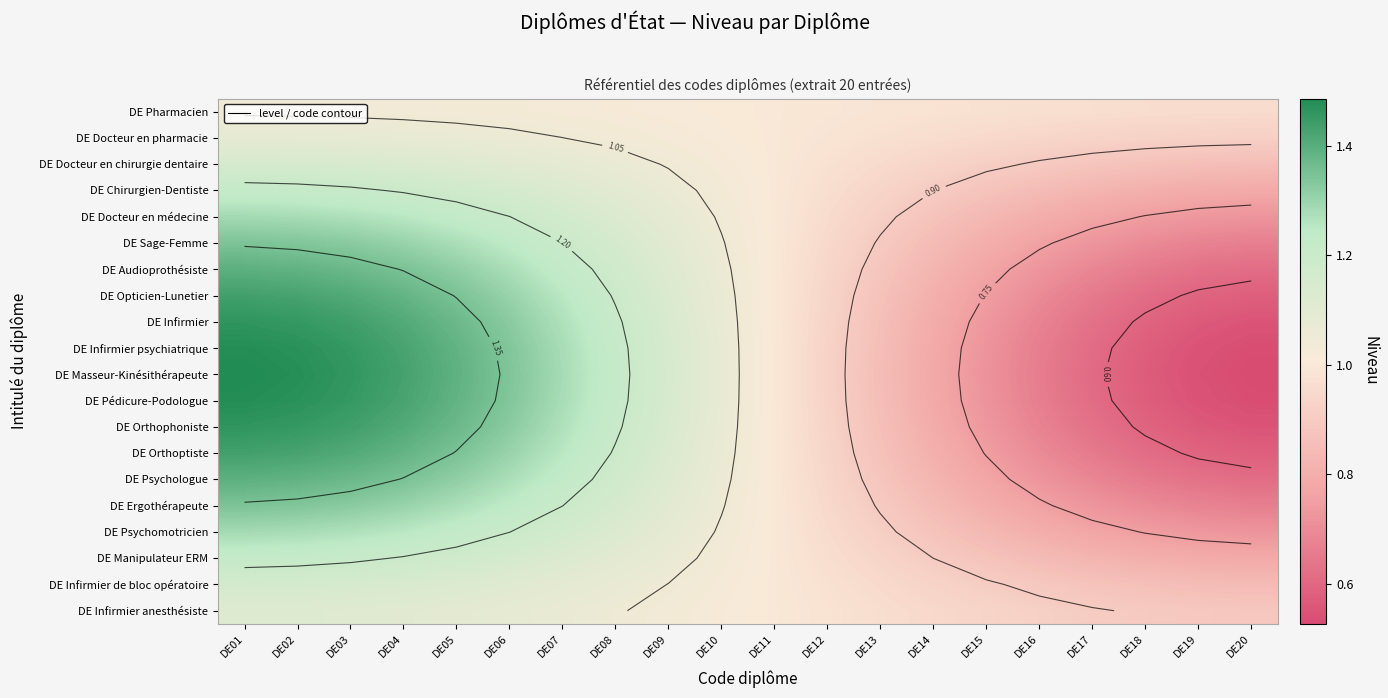

True or false: DE Pharmacien has a value of 0.7 at DE05.

False